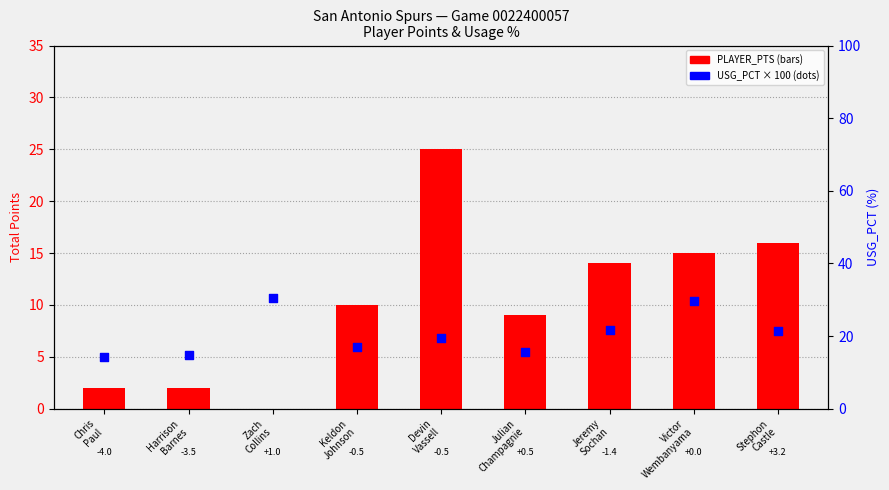

At which category is the sum across all series the highest?

Victor
Wembanyama